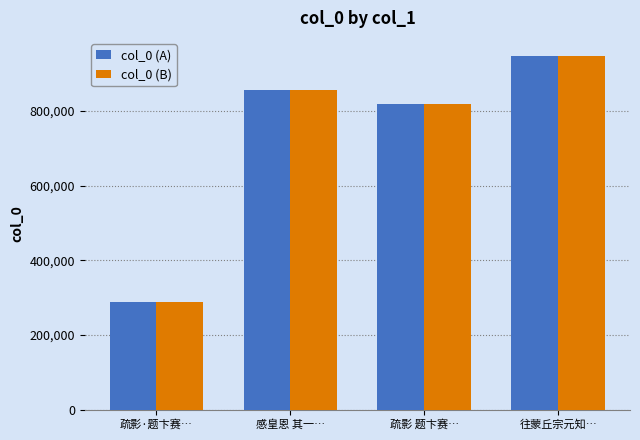

Which category has the lowest value across all series?

疏影·题卞赛…